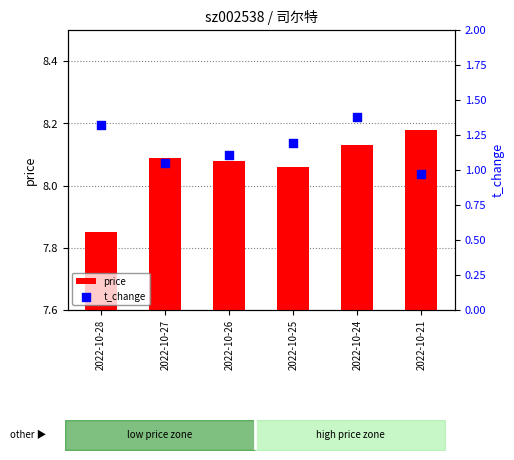

What are all the series names shown in the legend?

price, t_change